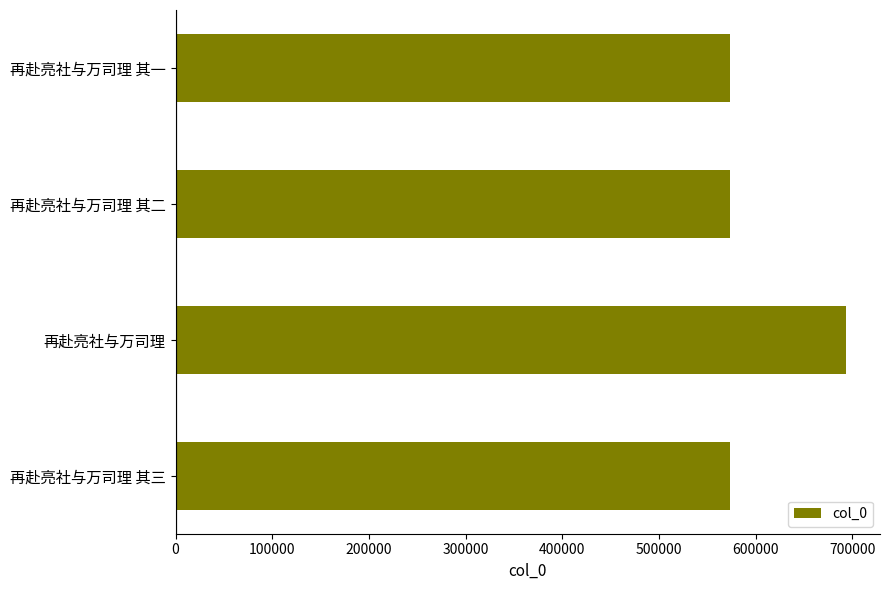

Are the bars grouped side by side (vs. stacked)?

No